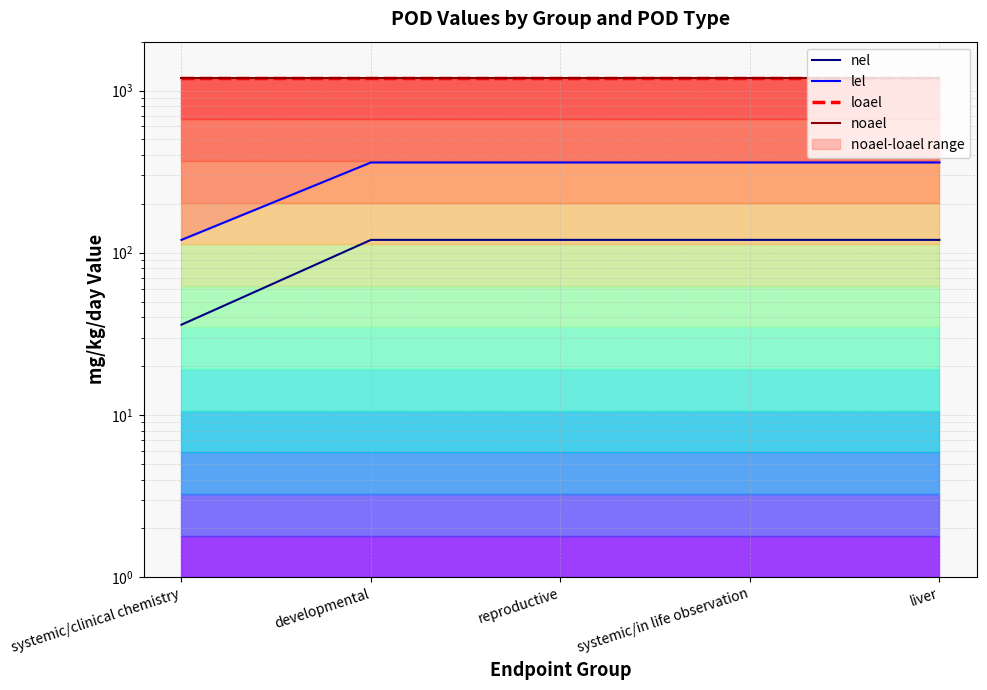

Between liver and developmental, which is larger?

liver